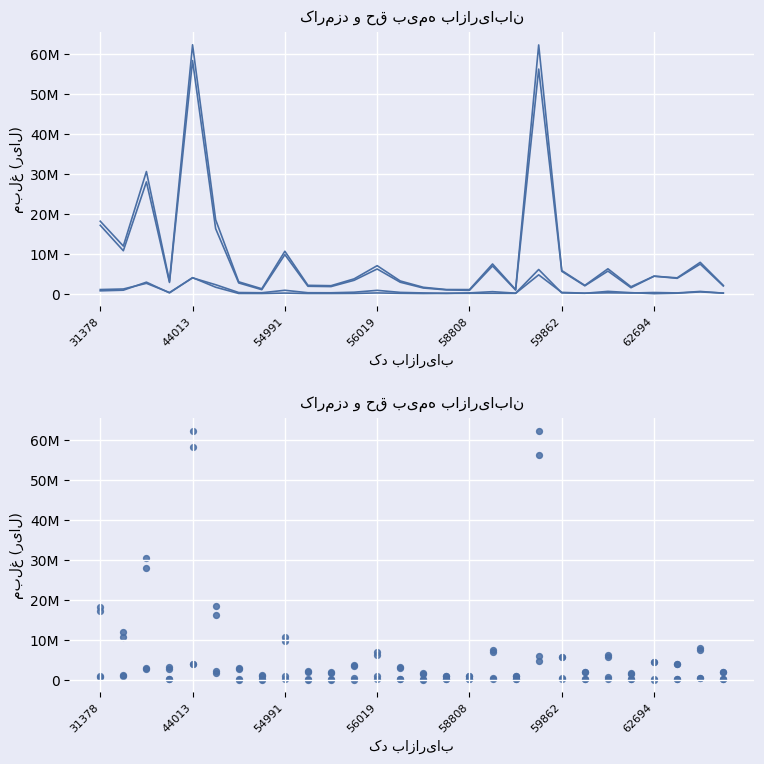

At how many categories does at least one series exceed 39072402?

2